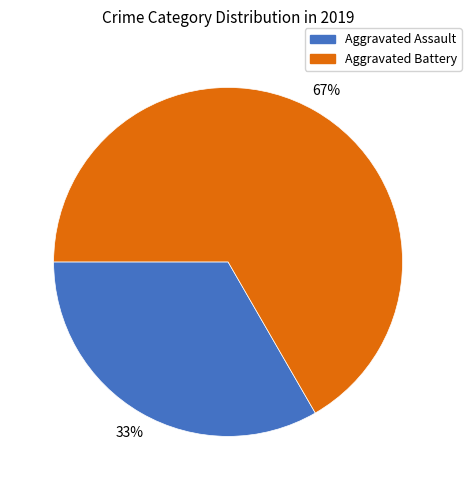

Is there a majority slice in this chart?

Yes